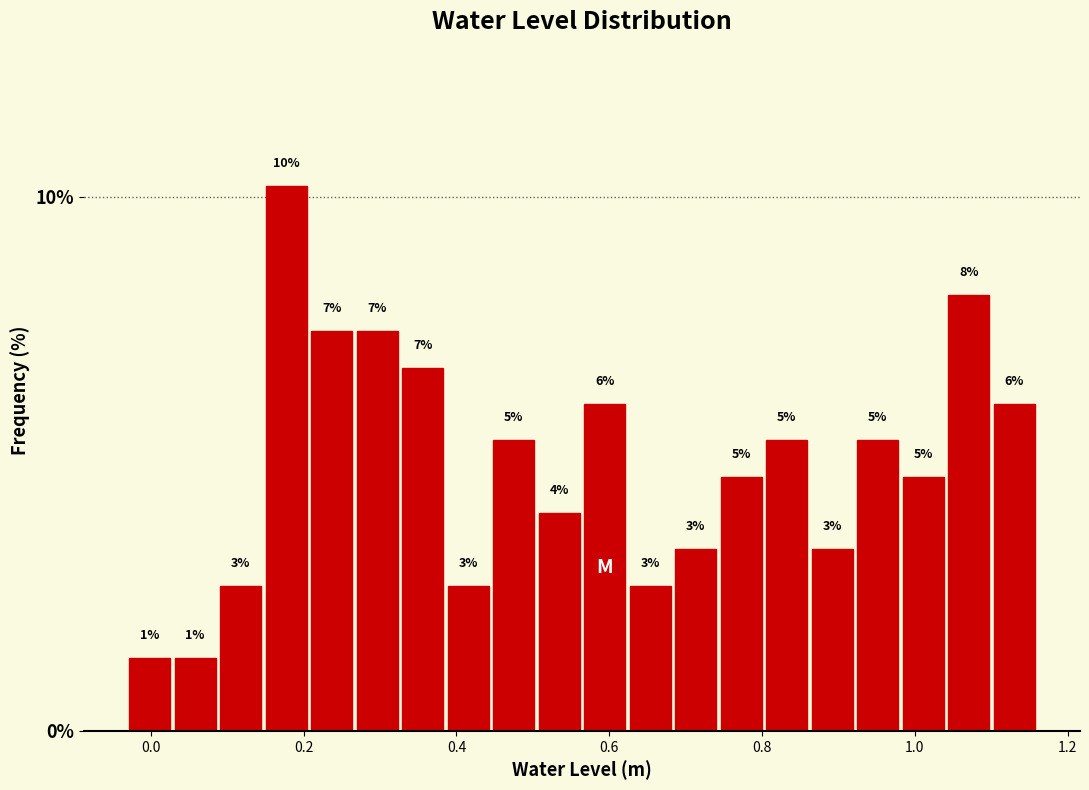

Read against the x-axis, roughly where is the centre of the tallest bar?

0.18